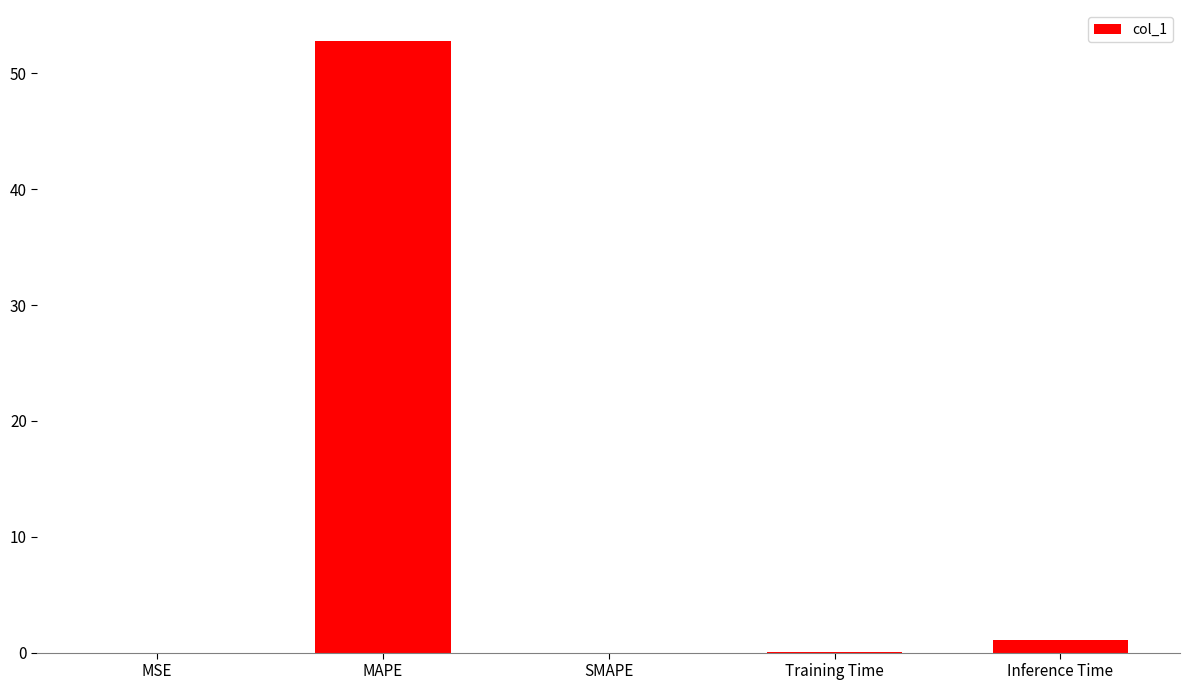

What is the approximate value at MAPE?

52.8